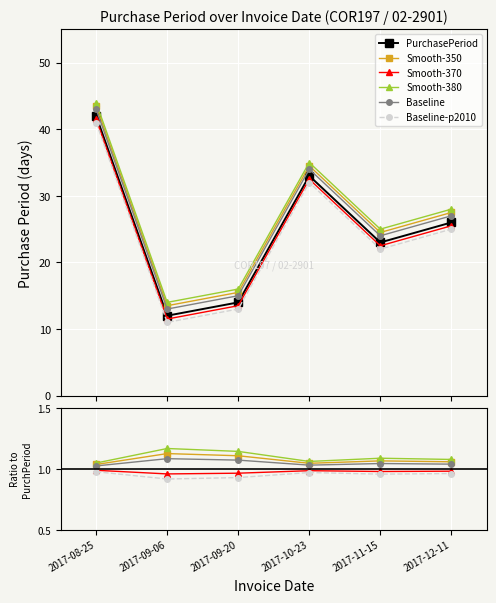

Count the number of data series in this chart.

6